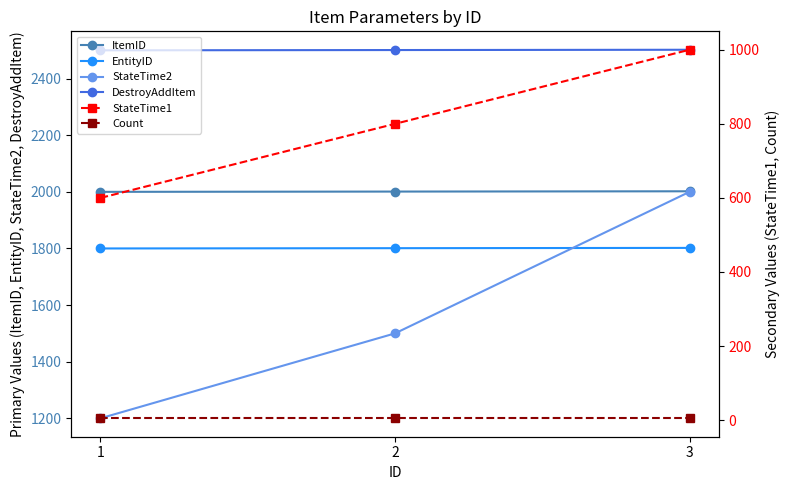

Reading left to right, transcribe all the data shown in this chart.

ItemID: 1=2000	2=2001	3=2002
EntityID: 1=1800	2=1801	3=1802
StateTime2: 1=1200	2=1500	3=2000
DestroyAddItem: 1=2500	2=2501	3=2502
StateTime1: 1=600	2=800	3=1000
Count: 1=5	2=5	3=5